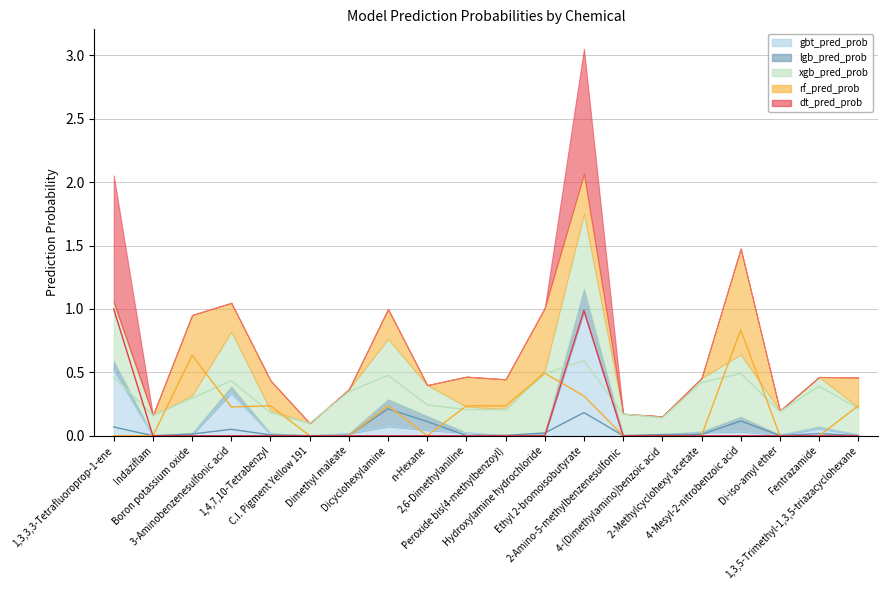

Where do rf_pred_prob and gbt_pred_prob first cross each other?

Indaziflam and Boron potassium oxide